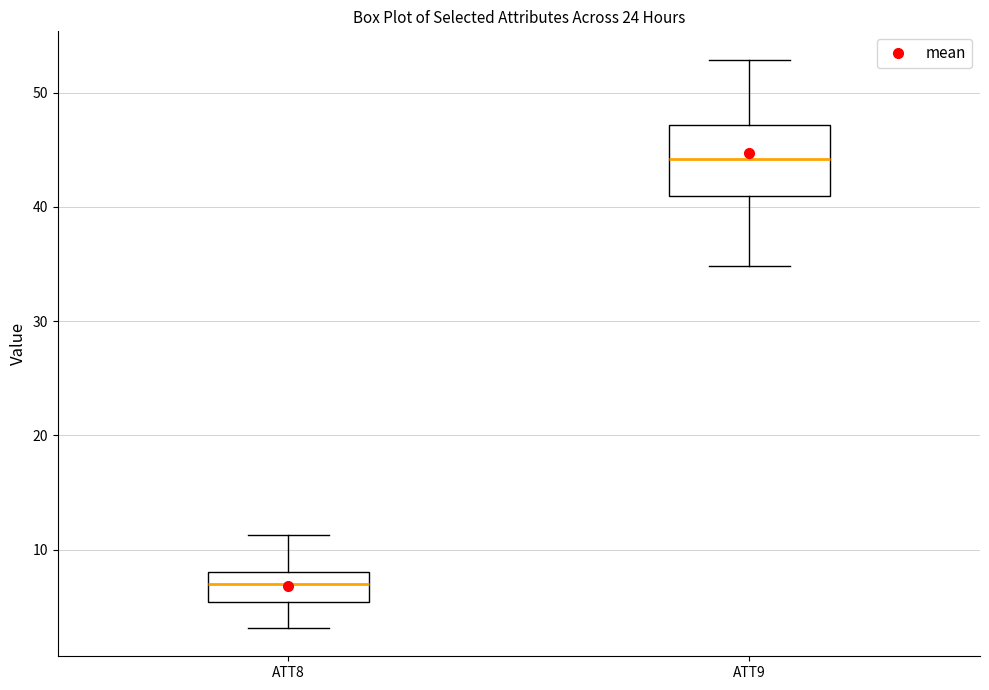

Where does the median line of the box for ATT8 sit on the y-axis? The values are not printed on the chart, so give them approximately, as read against the axis.

7